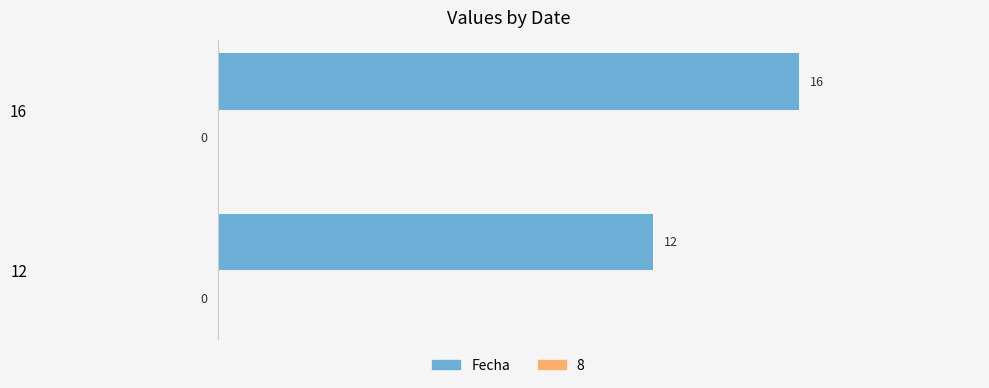

Count the number of data series in this chart.

1